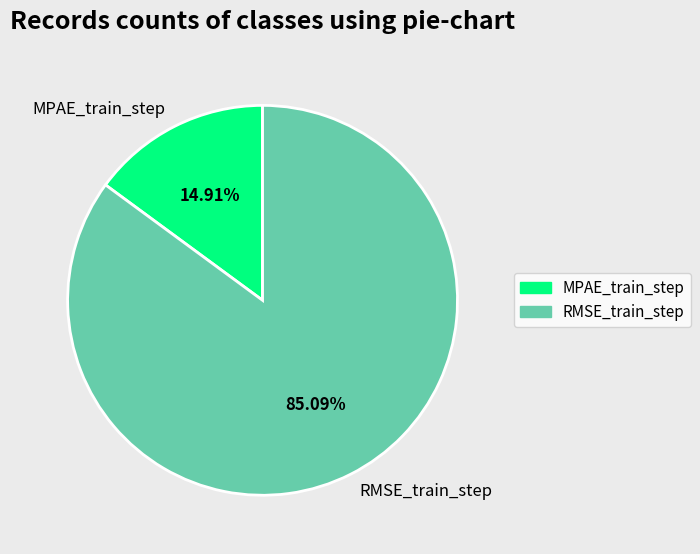

Is it true that RMSE_train_step is 74% of the pie?

False